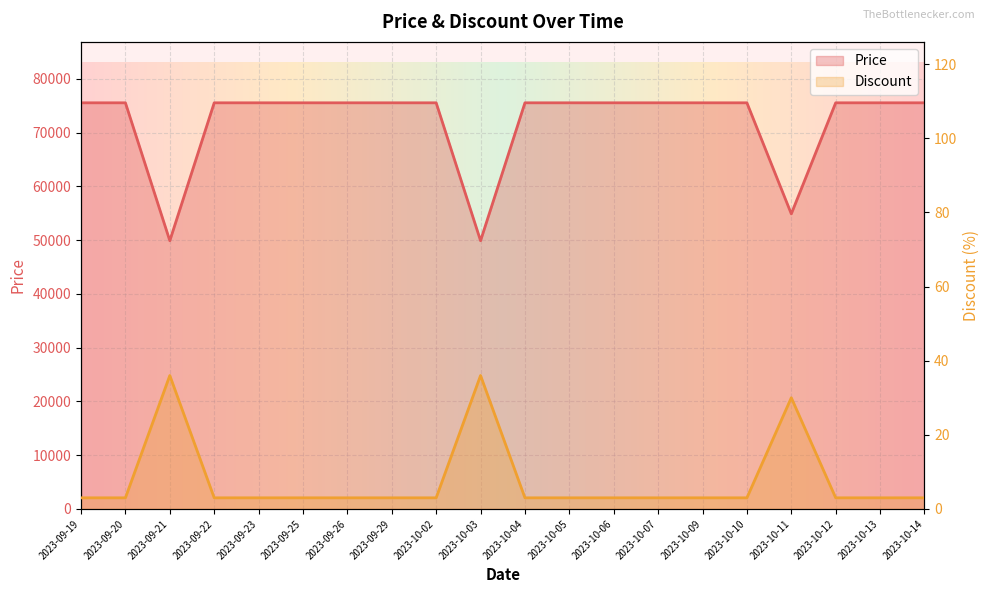

Between 2023-09-22 and 2023-09-20, which is larger?

2023-09-22